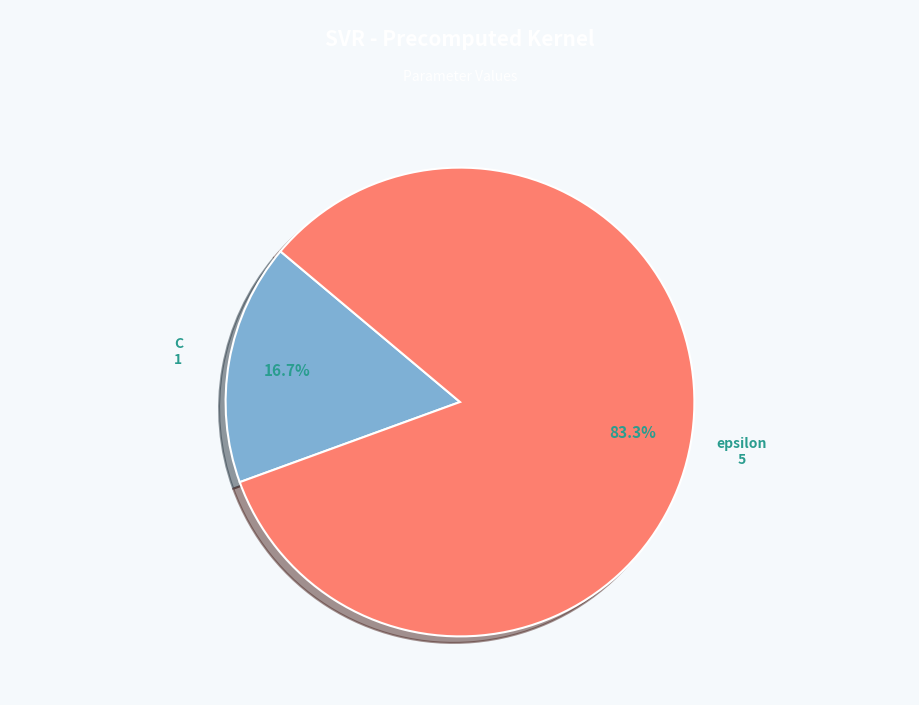

Does C represent more than half of the total?

No